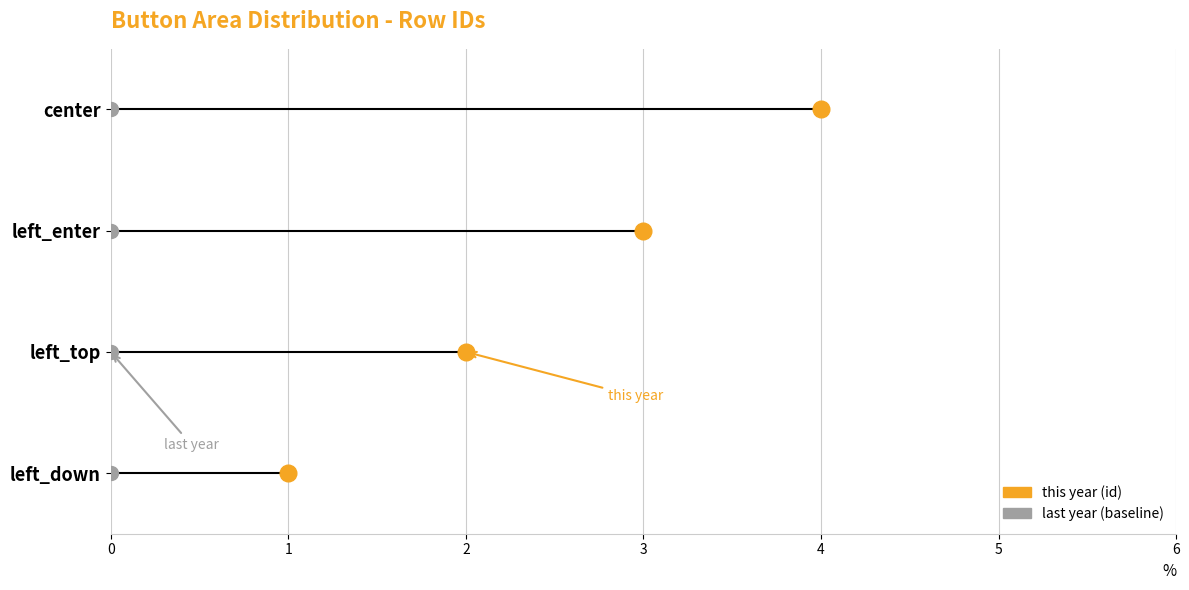

What position from the right is left_enter?

2